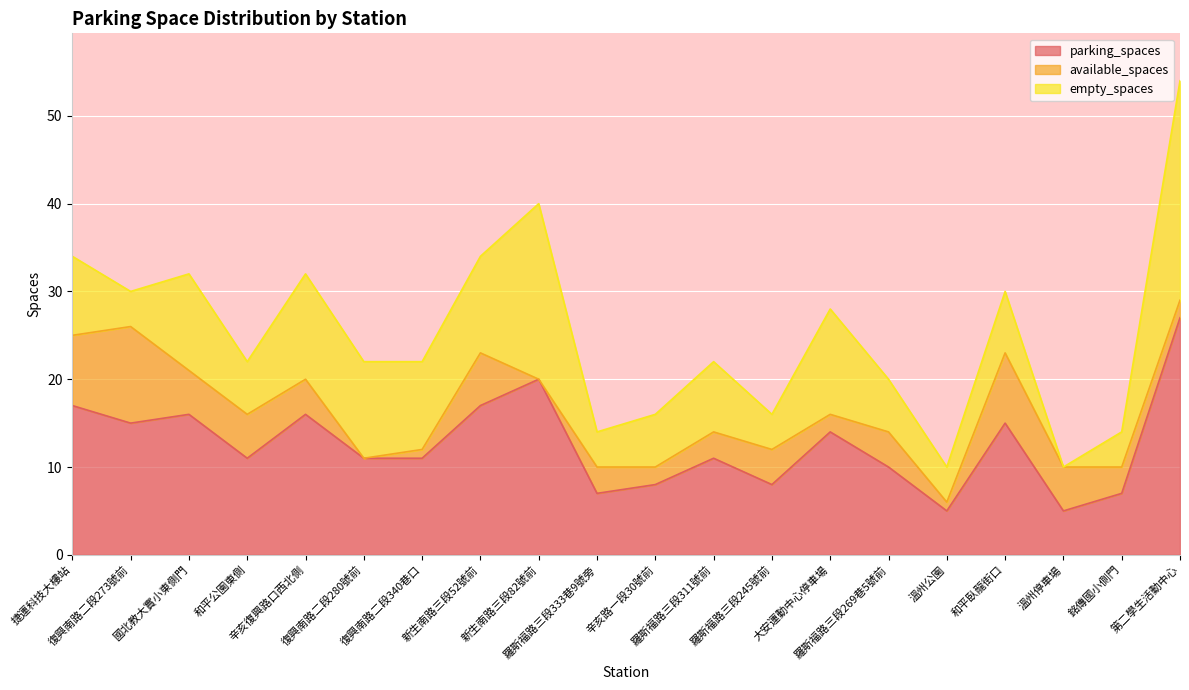

What is the difference between the highest and lowest values at 辛亥路一段30號前?

6